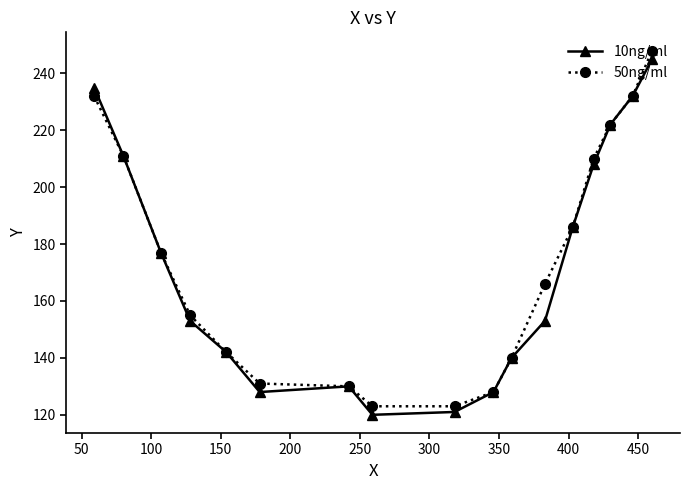

True or false: 50ng/ml has more than 2 points higher than both neighbors.

False